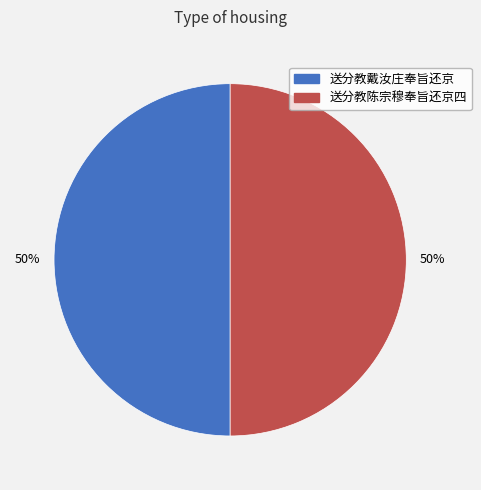

What is the ratio of the value at 送分教陈宗穆奉旨还京四 to the value at 送分教戴汝庄奉旨还京?

1.0